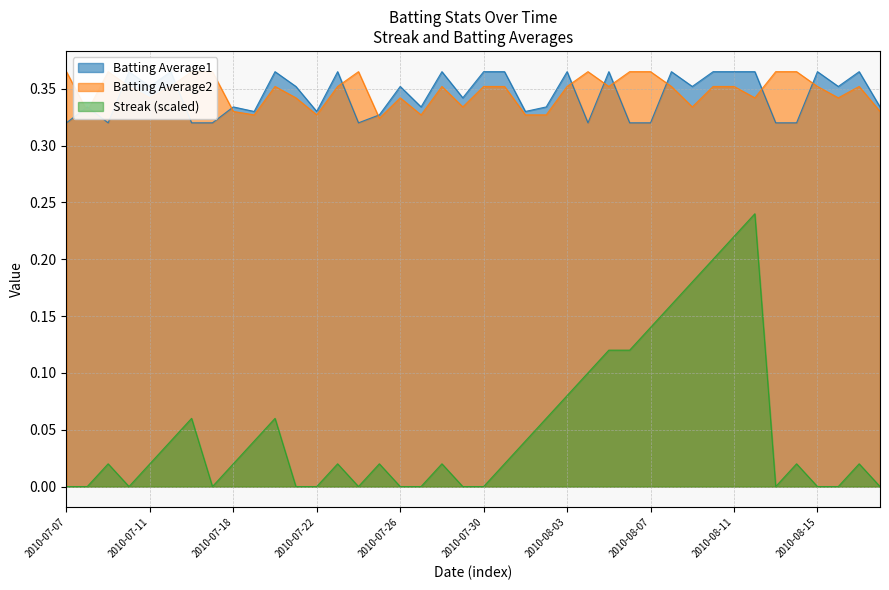

At which category does the chart reach its minimum across all series?

2010-07-07